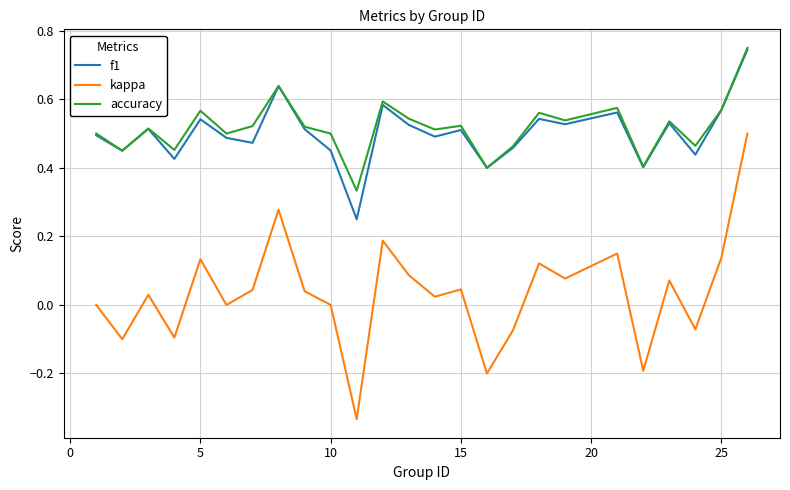

Does the chart display data point markers on the line(s)?

No